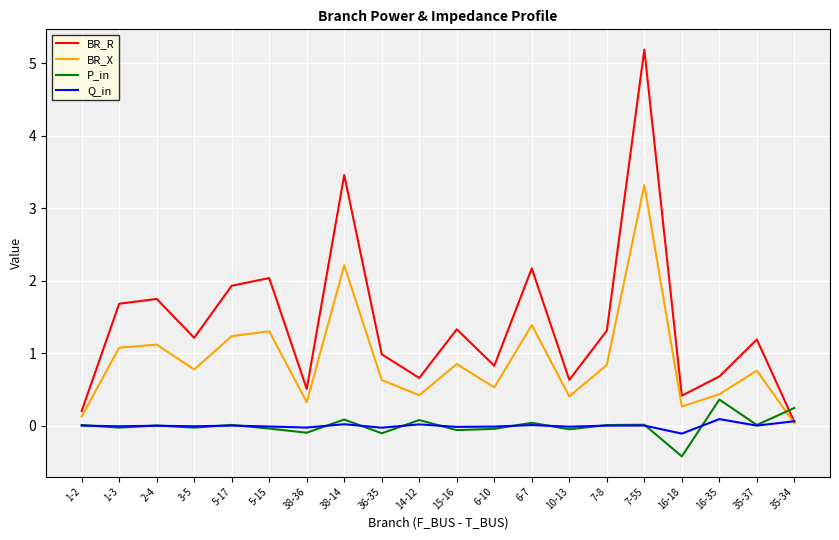

Between 38-36 and 15-16, which series saw the biggest shift?

BR_R